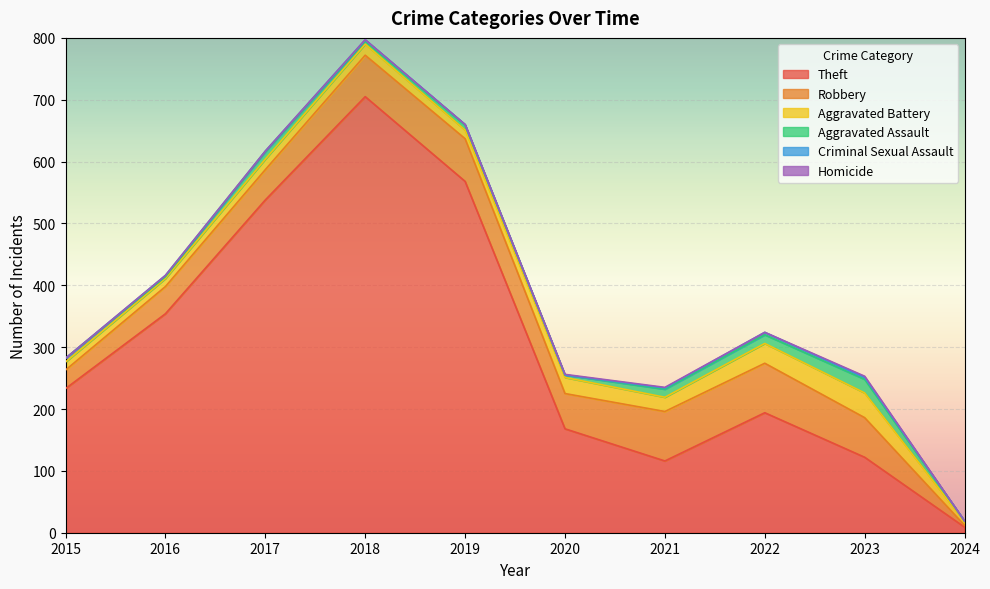

How many interior local valleys does the Aggravated Battery series have?

2